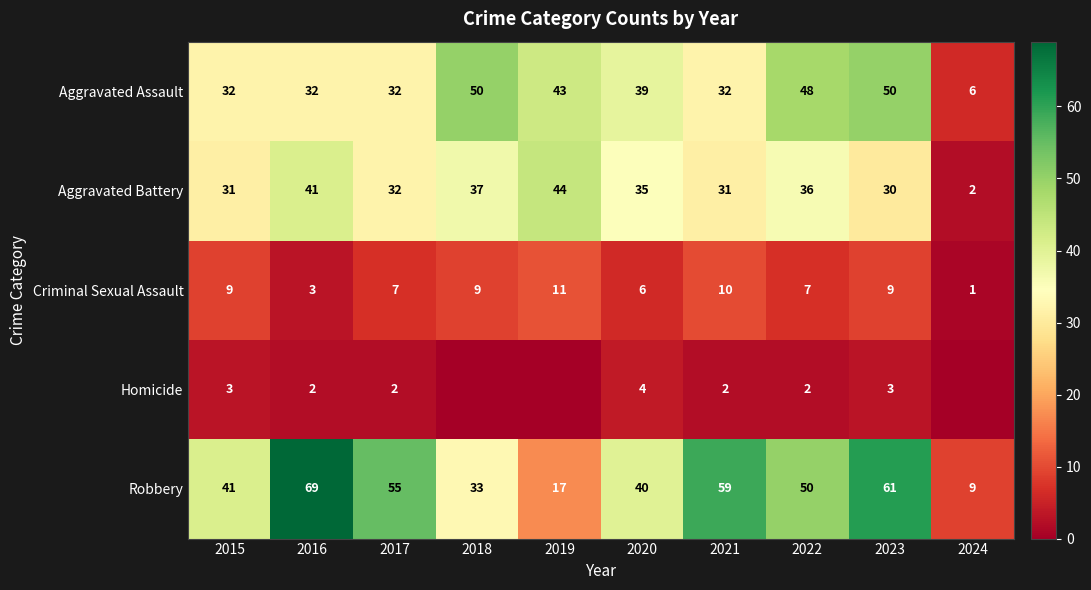

What is the greatest value displayed?

69